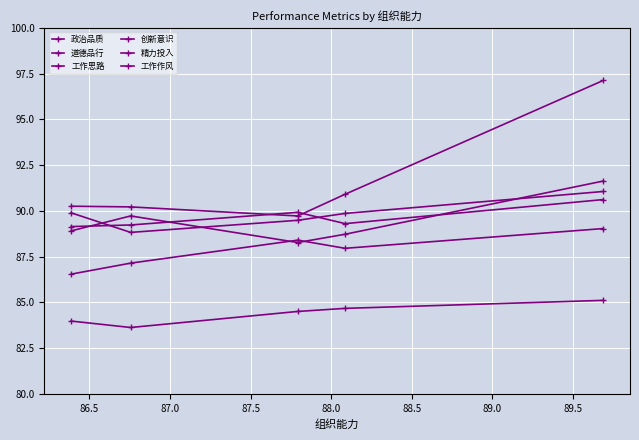

True or false: 政治品质 and 精力投入 intersect in this chart.

True